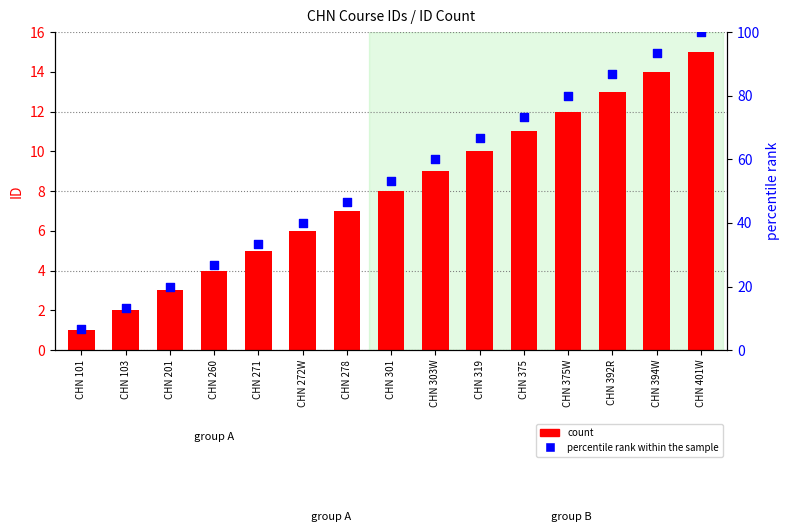

Which series reaches the maximum Y coordinate?

percentile rank within the sample